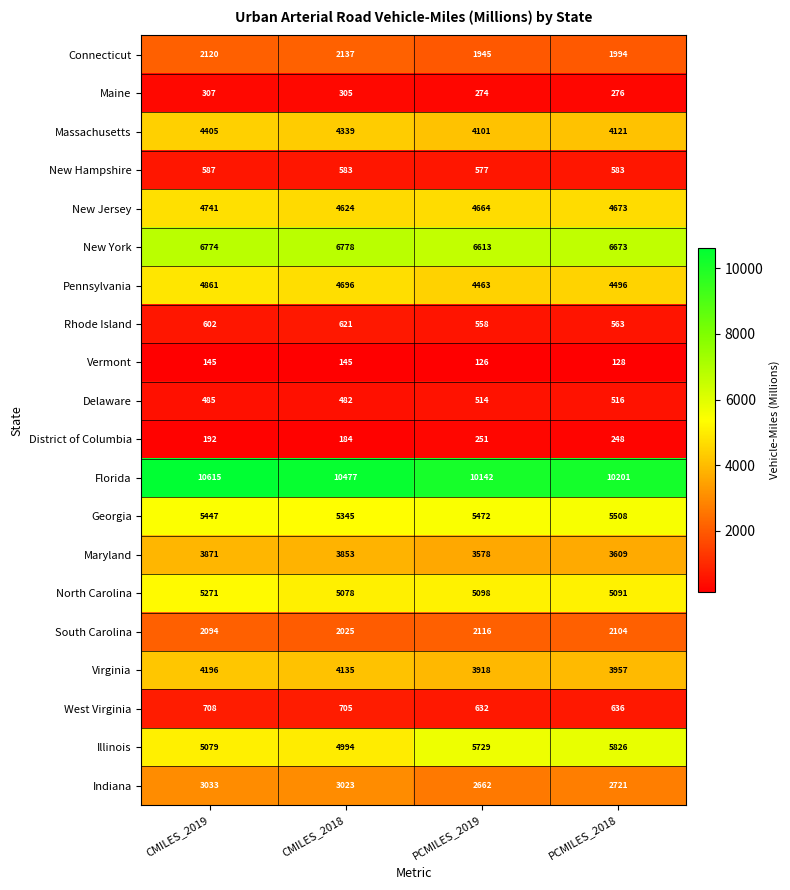

True or false: Pennsylvania has a value of 4463 at PCMILES_2019.

True